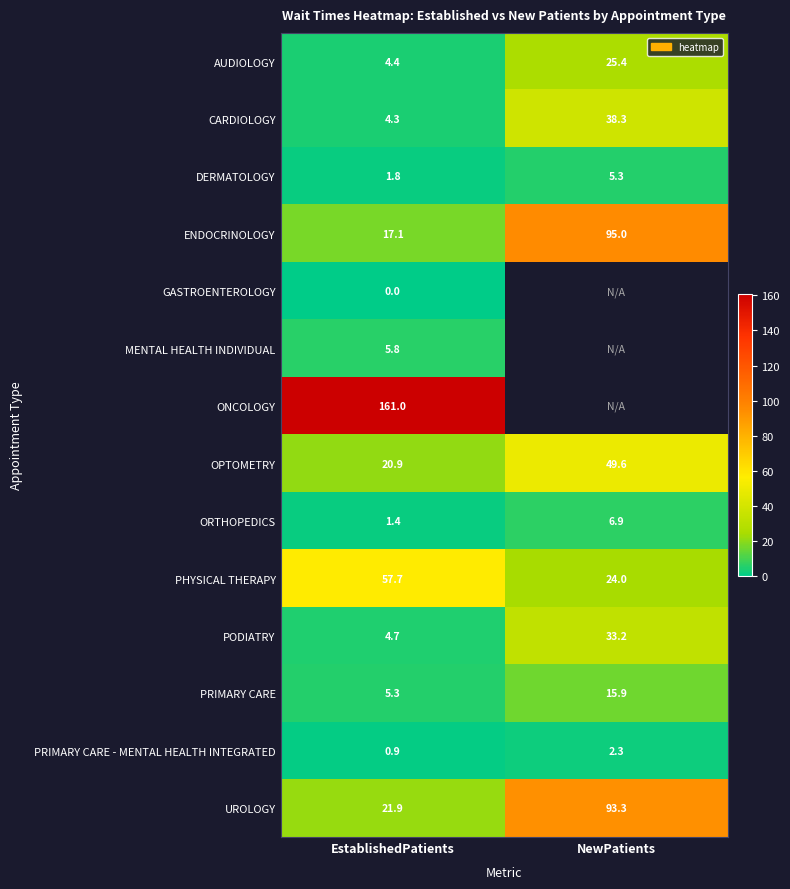

Is the value of CARDIOLOGY at EstablishedPatients greater than the value of OPTOMETRY at NewPatients?

No